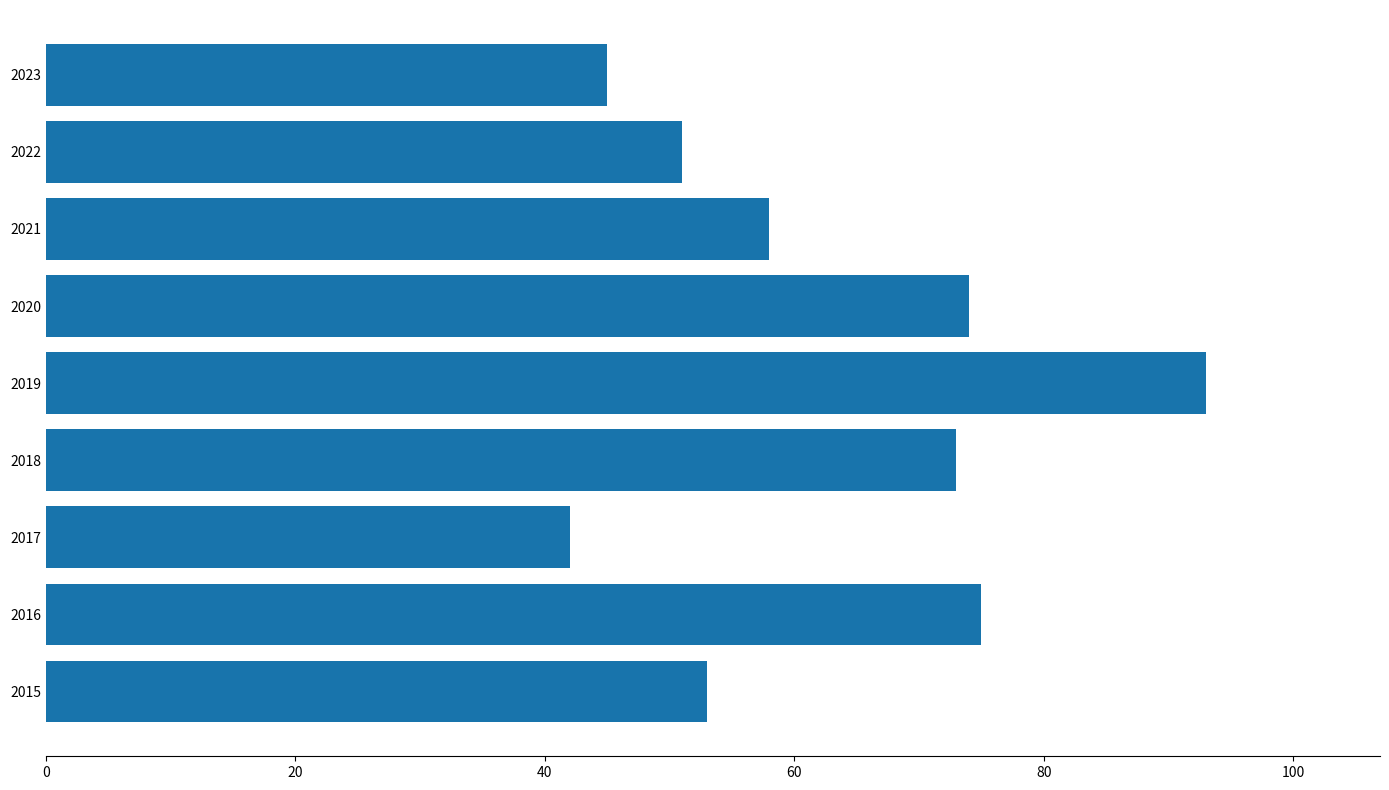

What is the change in value from 2015 to 2018?

+20